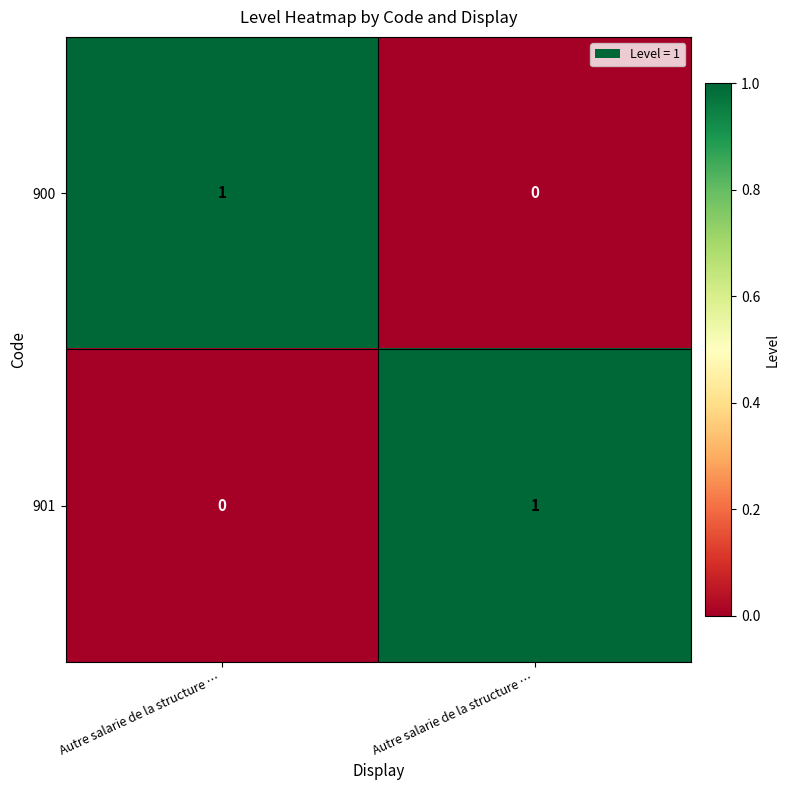

How many data points in 900 are less than 1?

1